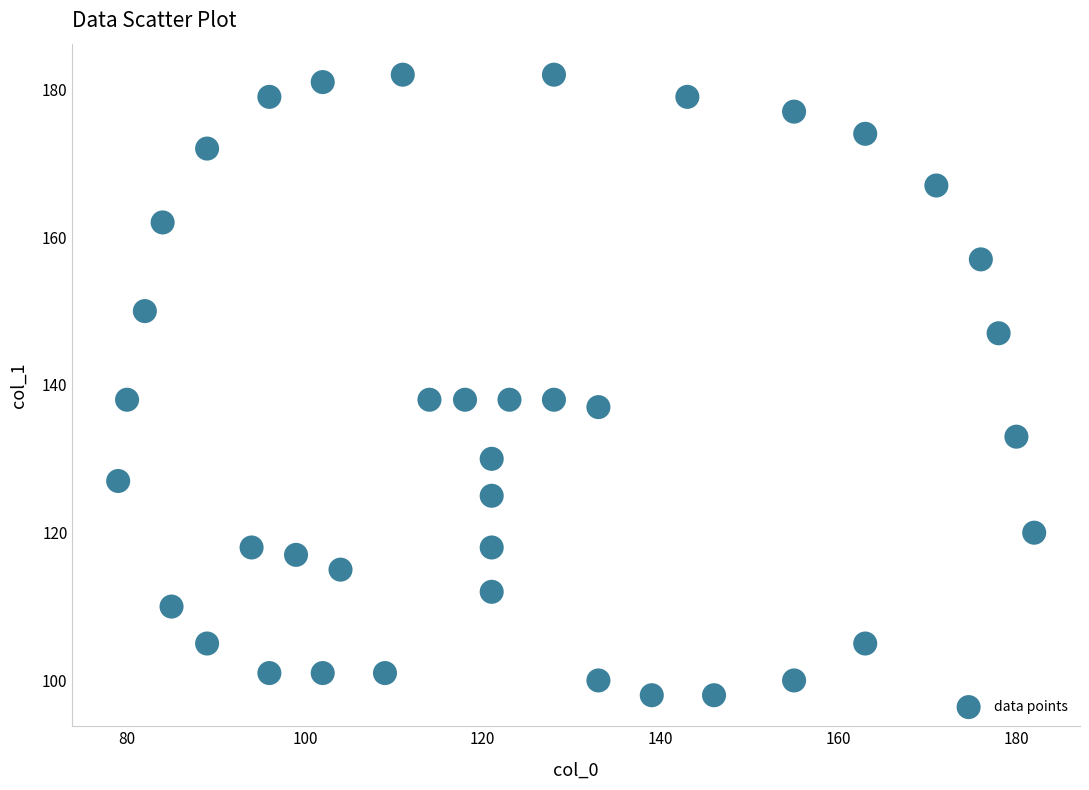

What is the range of Y values (max minus min)?

84